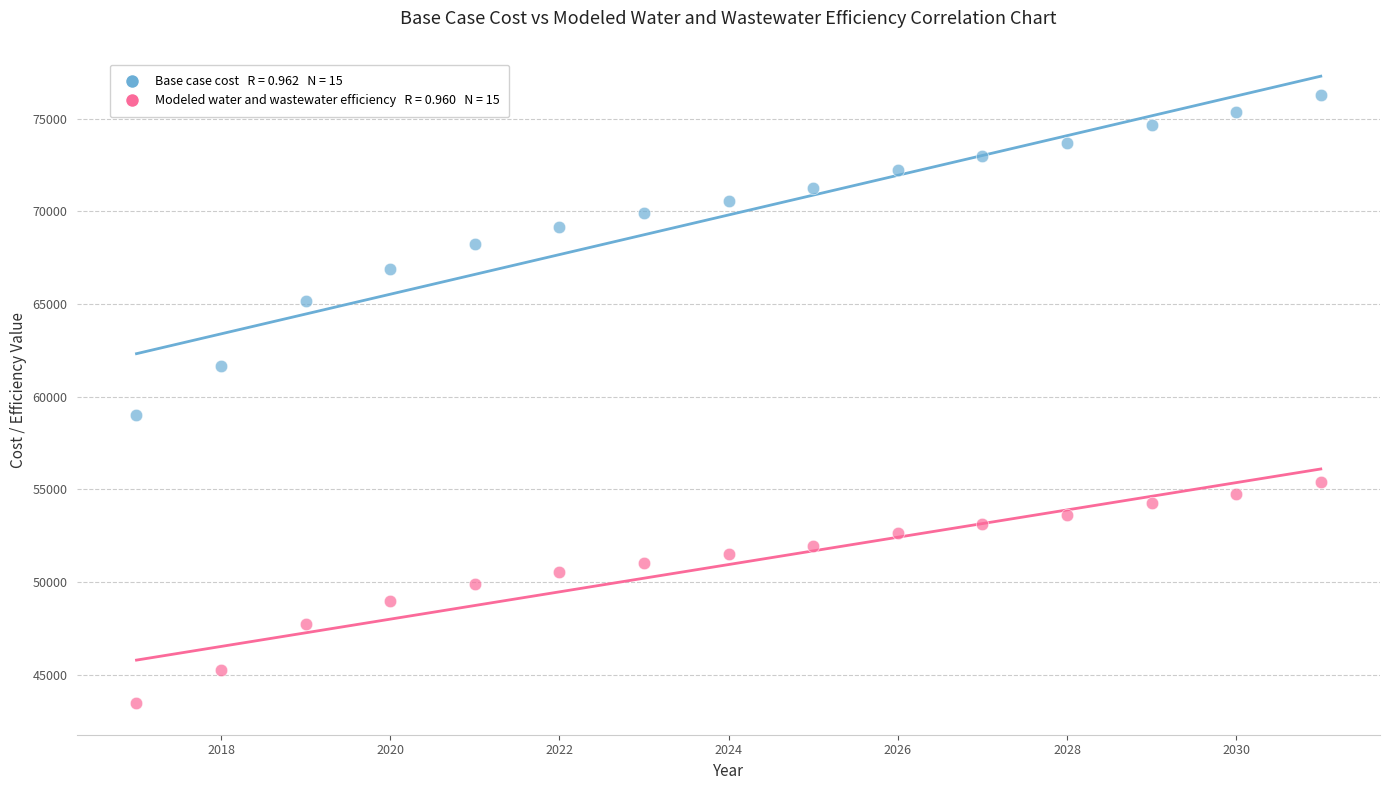

Across all series, what Y value is closest to 59864?

59041.0